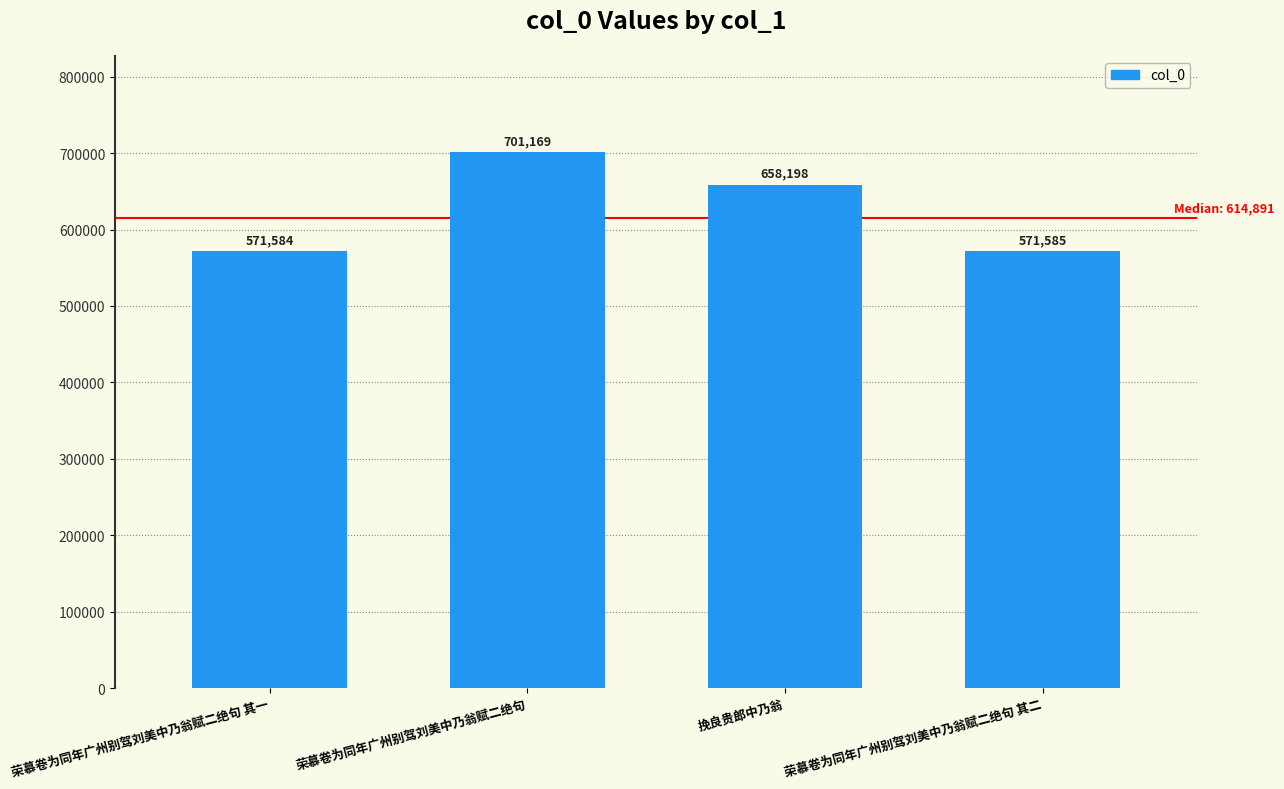

What is the change in value from 荣慕卷为同年广州别驾刘美中乃翁赋二绝句 其一 to 挽良贵郎中乃翁?

+86614